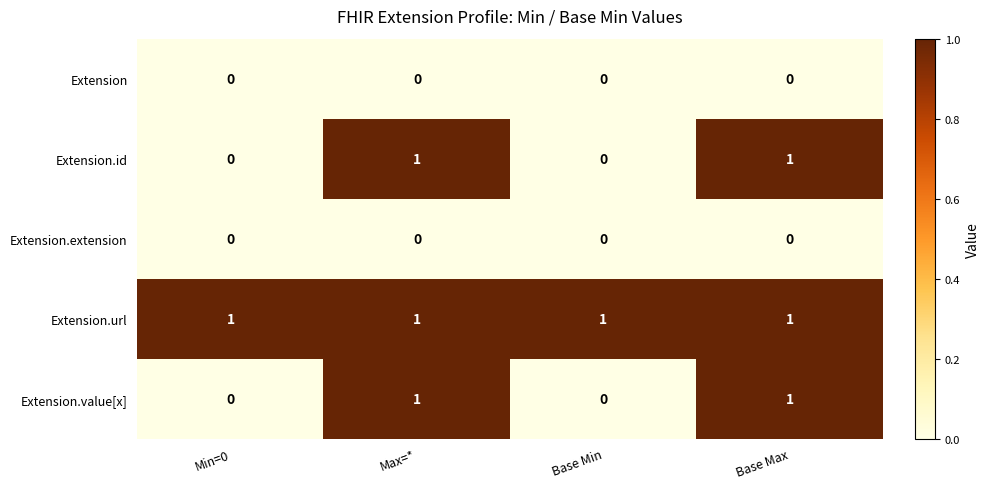

Count the number of data series in this chart.

5